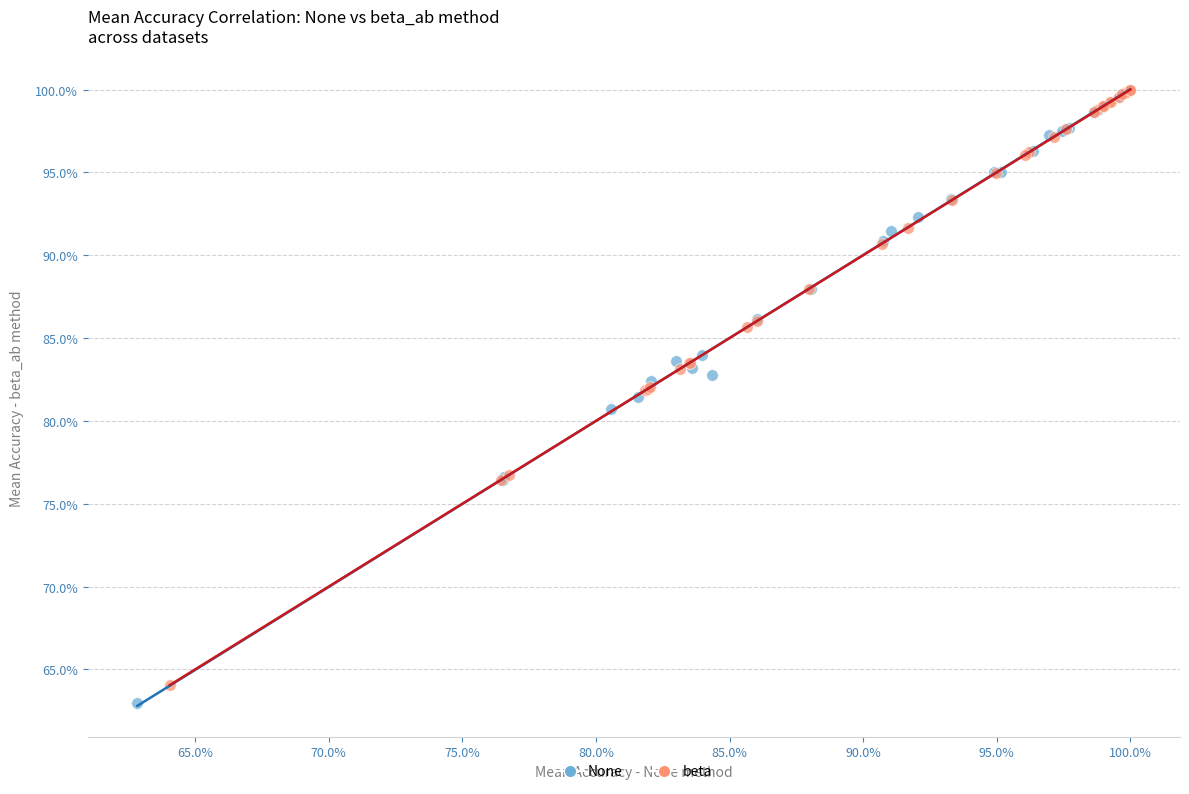

Which series has the largest Y range (max minus min)?

None